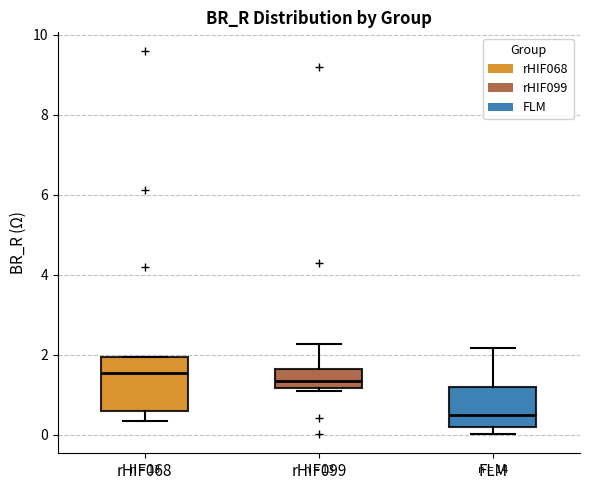

Comparing the boxes themselves (not the whiskers), which one is the tallest?

rHIF068